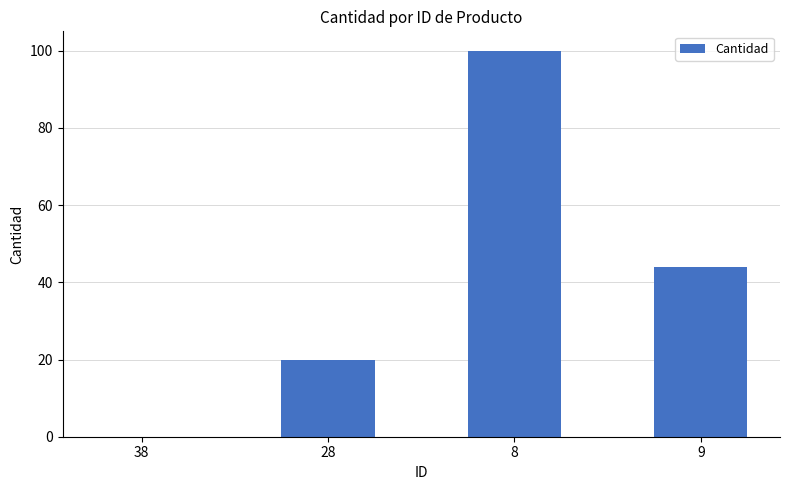

The value at 9 is 44. True or false?

True